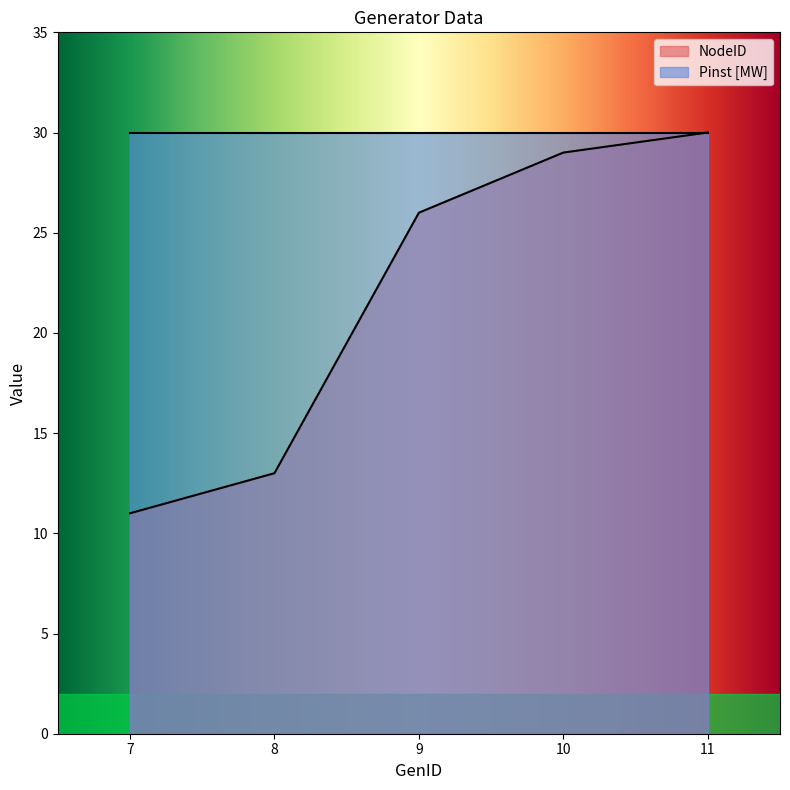

Rank the categories by value from highest to lowest.

11, 10, 9, 8, 7